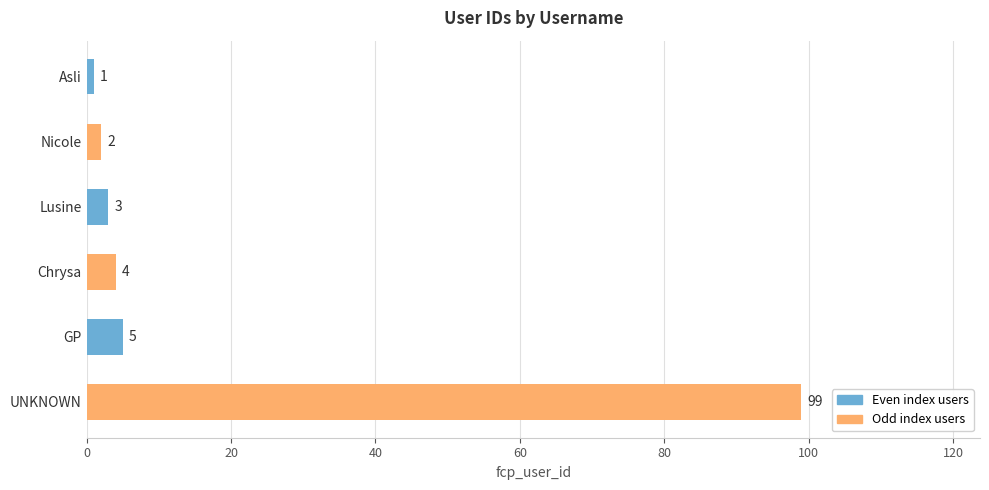

Is it true that the value at Chrysa is 4?

True